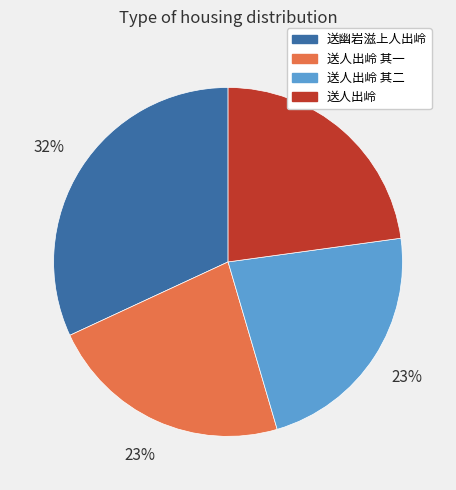

Which slice is the largest?

送幽岩滋上人出岭